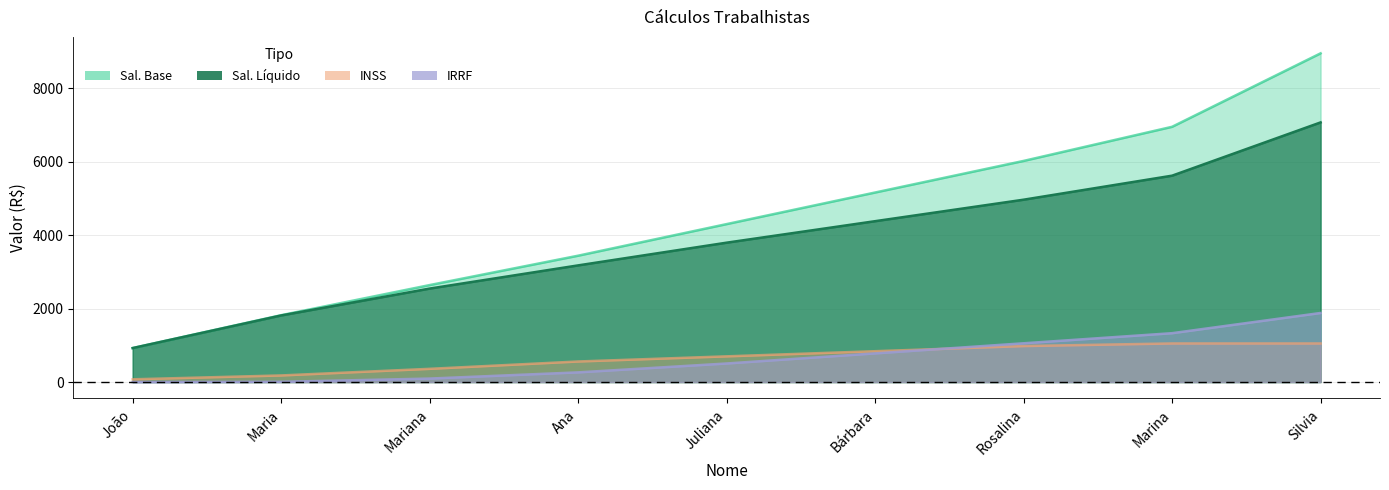

List the series in order of their peak value, lowest first.

INSS, IRRF, Sal. Líquido, Sal. Base